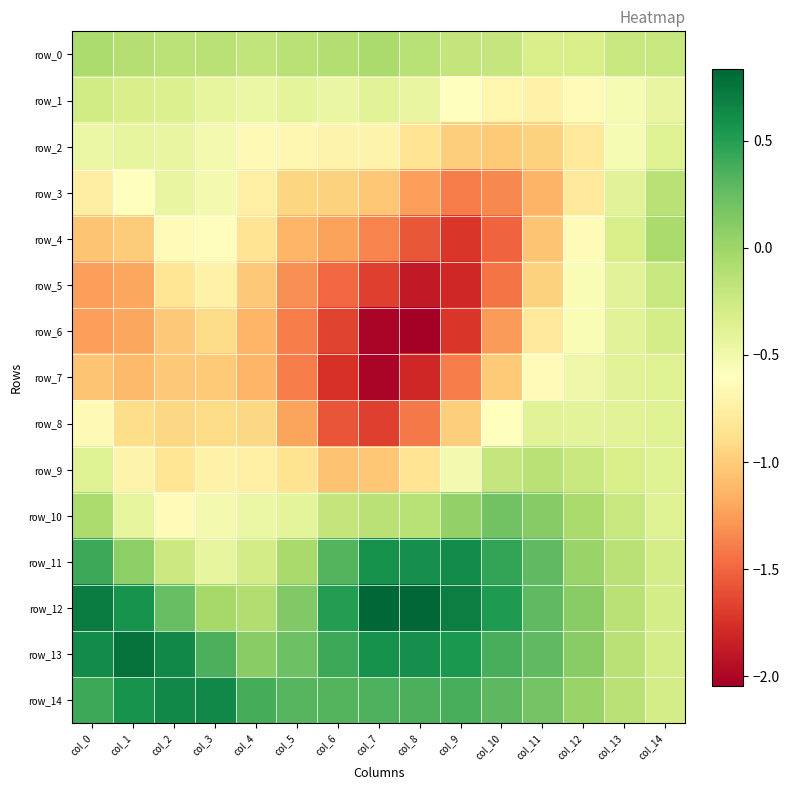

At which category is the sum across all series the highest?

col_14